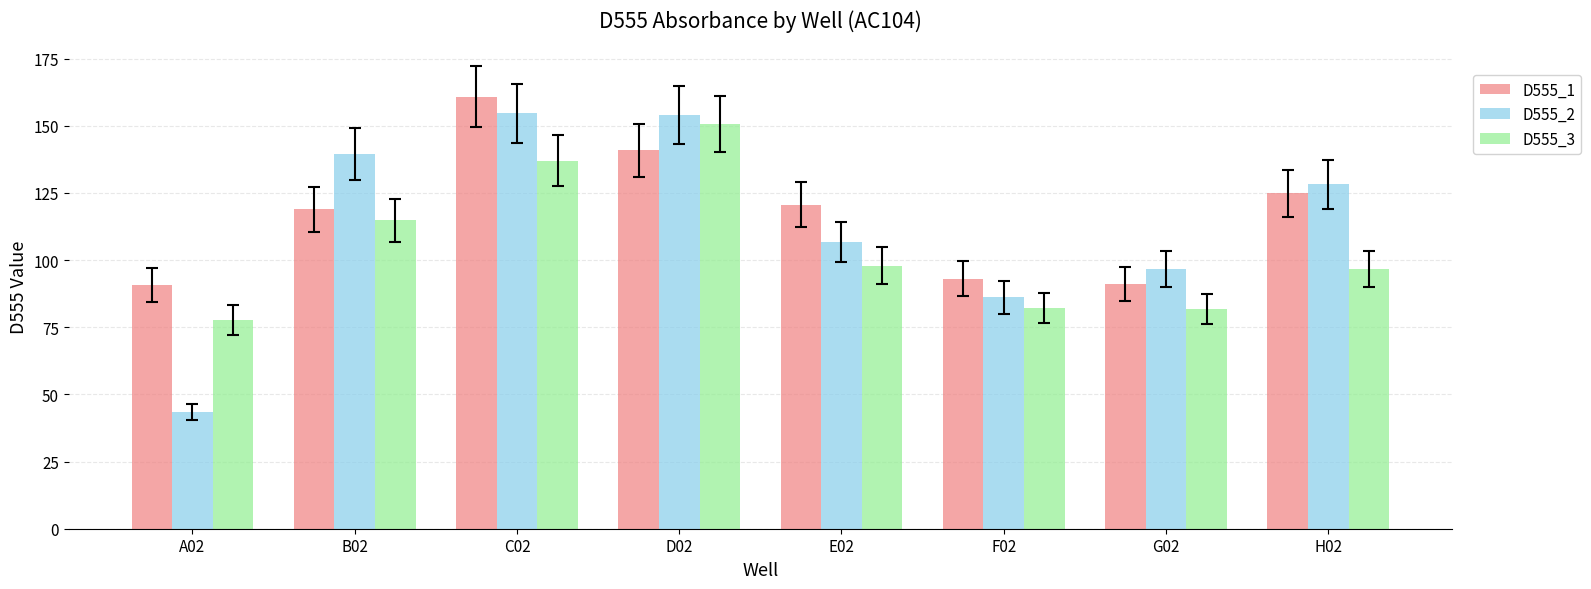

How many data points in D555_1 are above 120?

4